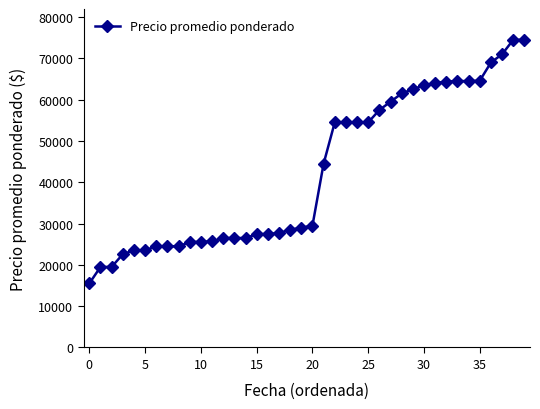

What is the difference between the maximum and minimum values?

59000